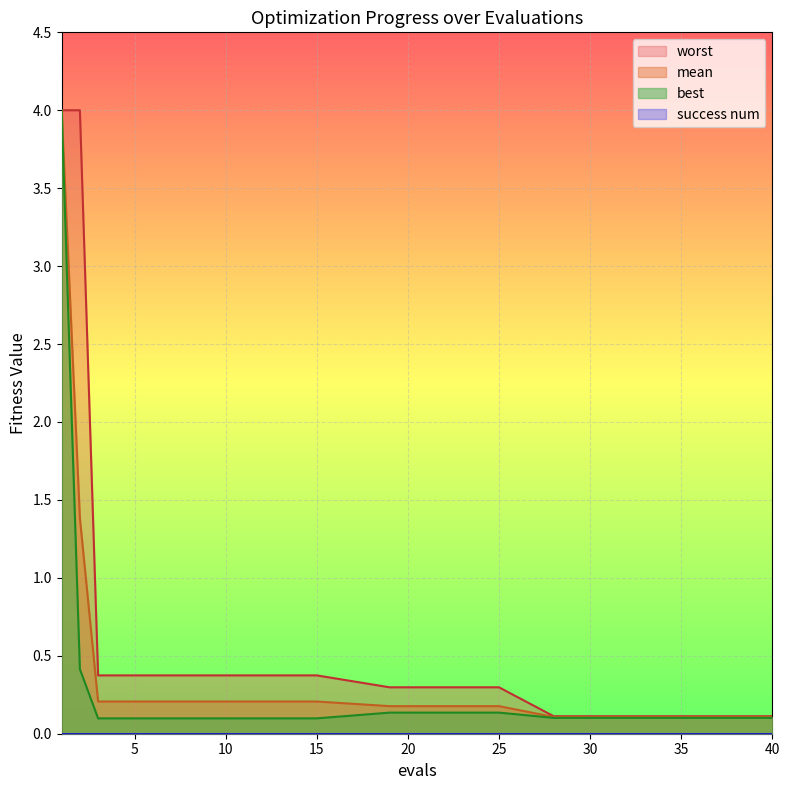

Is the value of worst at 12 greater than the value of mean at 1?

No